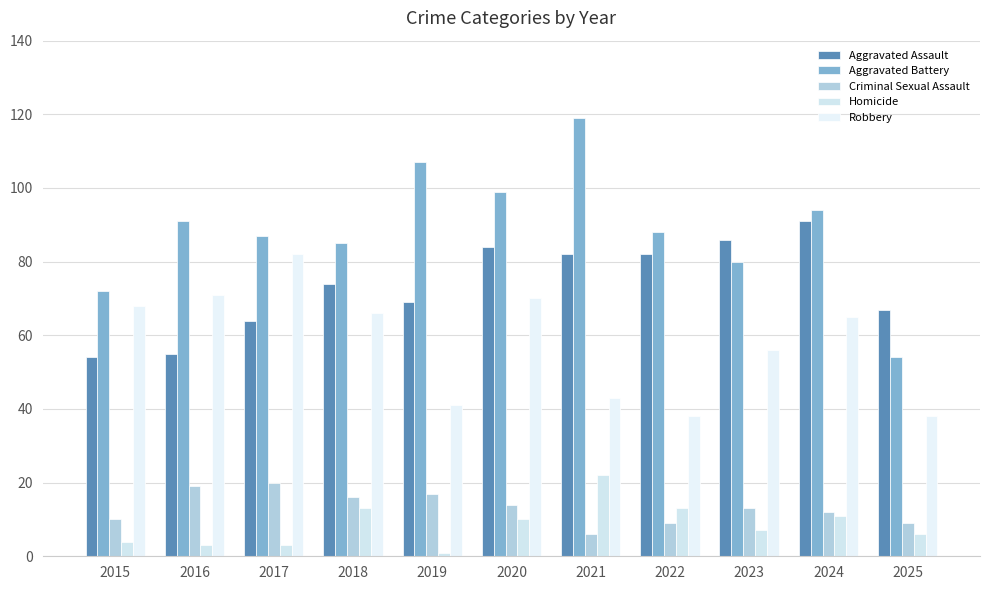

At which category does the chart reach its peak across all series?

2021